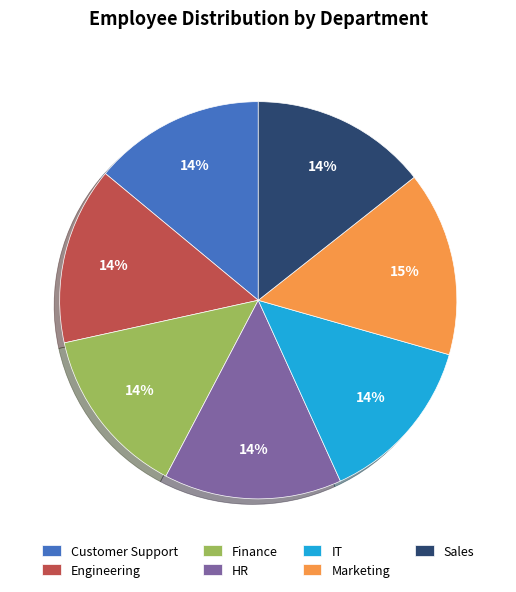

Combined, do IT and HR account for over 50%?

No